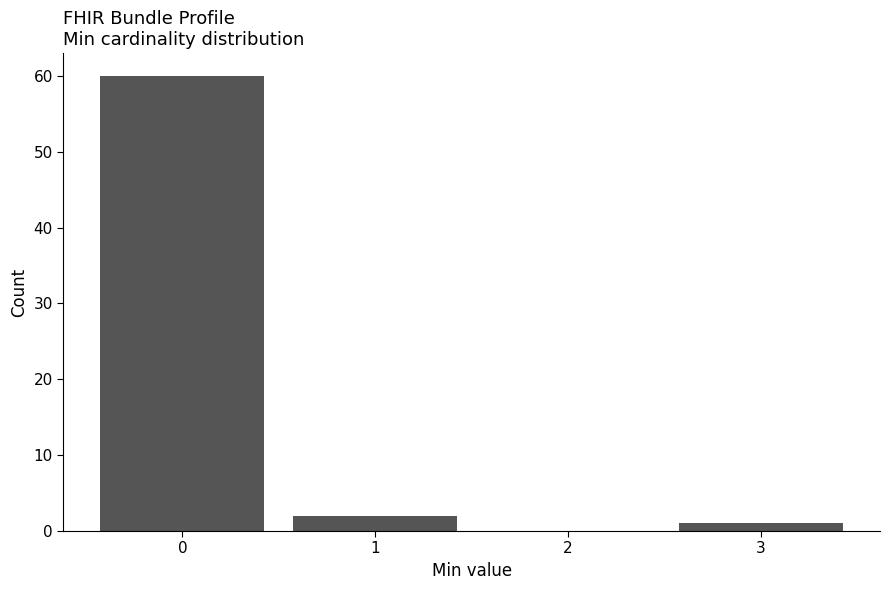

Reading left to right, transcribe this chart: for each bar, give the range it covers on the x-axis and its height. The values are not printed on the chart, so give them approximately, as read against the axis.

-0.5 to 0.5: 60
0.5 to 1.5: 2
1.5 to 2.5: 0
2.5 to 3.5: 1